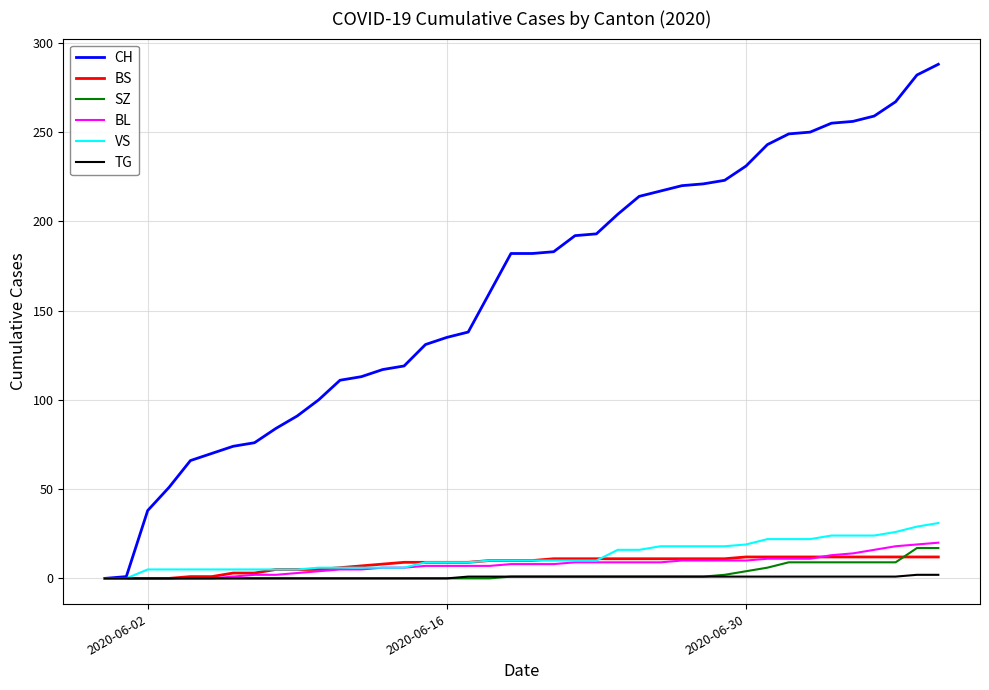

How many lines are shown in the chart?

6